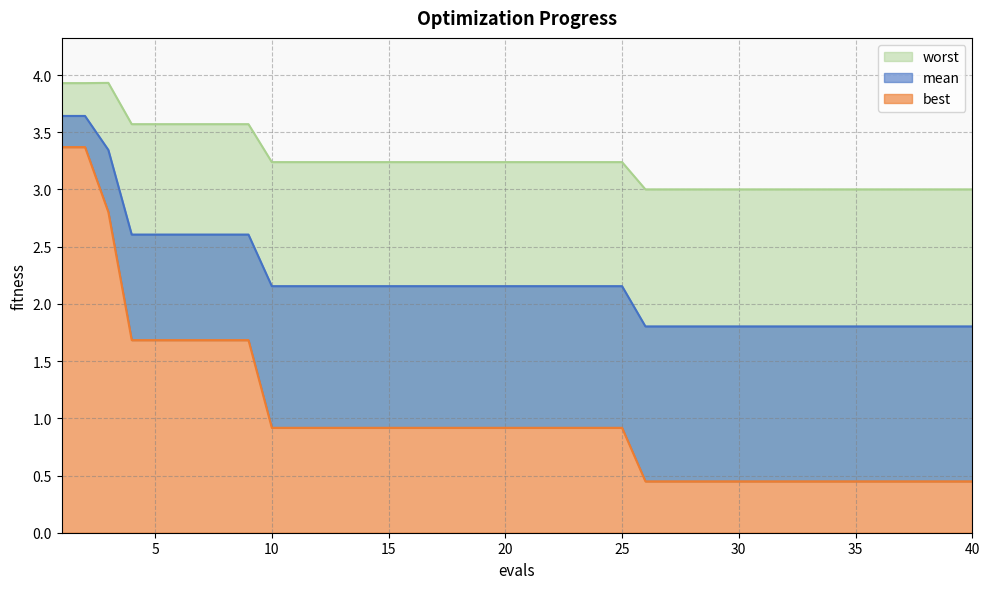

Reading right to left, what are all the values shown in this chart?

mean: 40=1.8	39=1.8	38=1.8	37=1.8	36=1.8	35=1.8	34=1.8	33=1.8	32=1.8	31=1.8	30=1.8	29=1.8	28=1.8	27=1.8	26=1.8	25=2.2	24=2.2	23=2.2	22=2.2	21=2.2	20=2.2	19=2.2	18=2.2	17=2.2	16=2.2	15=2.2	14=2.2	13=2.2	12=2.2	11=2.2	10=2.2	9=2.6	8=2.6	7=2.6	6=2.6	5=2.6	4=2.6	3=3.3	2=3.6	1=3.6
best: 40=0.4	39=0.4	38=0.4	37=0.4	36=0.4	35=0.4	34=0.4	33=0.4	32=0.4	31=0.4	30=0.4	29=0.4	28=0.4	27=0.4	26=0.4	25=0.9	24=0.9	23=0.9	22=0.9	21=0.9	20=0.9	19=0.9	18=0.9	17=0.9	16=0.9	15=0.9	14=0.9	13=0.9	12=0.9	11=0.9	10=0.9	9=1.7	8=1.7	7=1.7	6=1.7	5=1.7	4=1.7	3=2.8	2=3.4	1=3.4
worst: 40=3.0	39=3.0	38=3.0	37=3.0	36=3.0	35=3.0	34=3.0	33=3.0	32=3.0	31=3.0	30=3.0	29=3.0	28=3.0	27=3.0	26=3.0	25=3.2	24=3.2	23=3.2	22=3.2	21=3.2	20=3.2	19=3.2	18=3.2	17=3.2	16=3.2	15=3.2	14=3.2	13=3.2	12=3.2	11=3.2	10=3.2	9=3.6	8=3.6	7=3.6	6=3.6	5=3.6	4=3.6	3=3.9	2=3.9	1=3.9